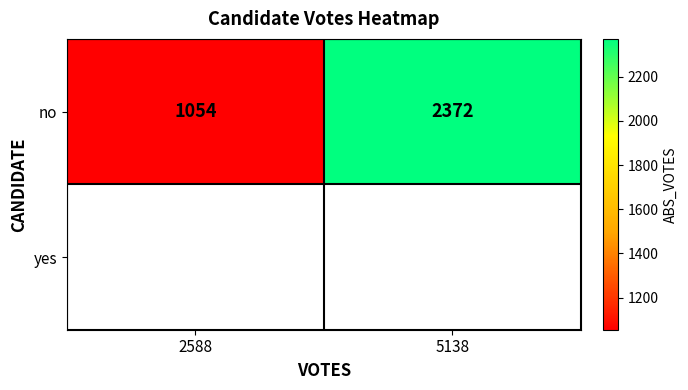

Which category has the lowest value across all series?

2588